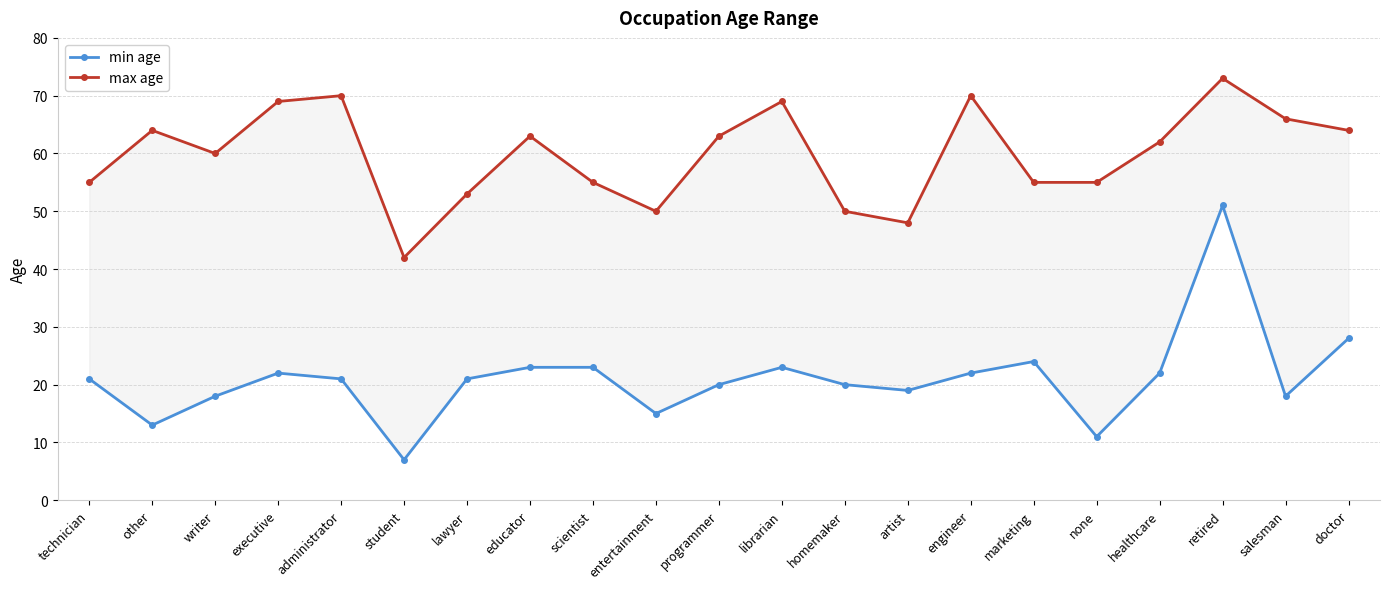

Where does the min age series first go above 21?

executive